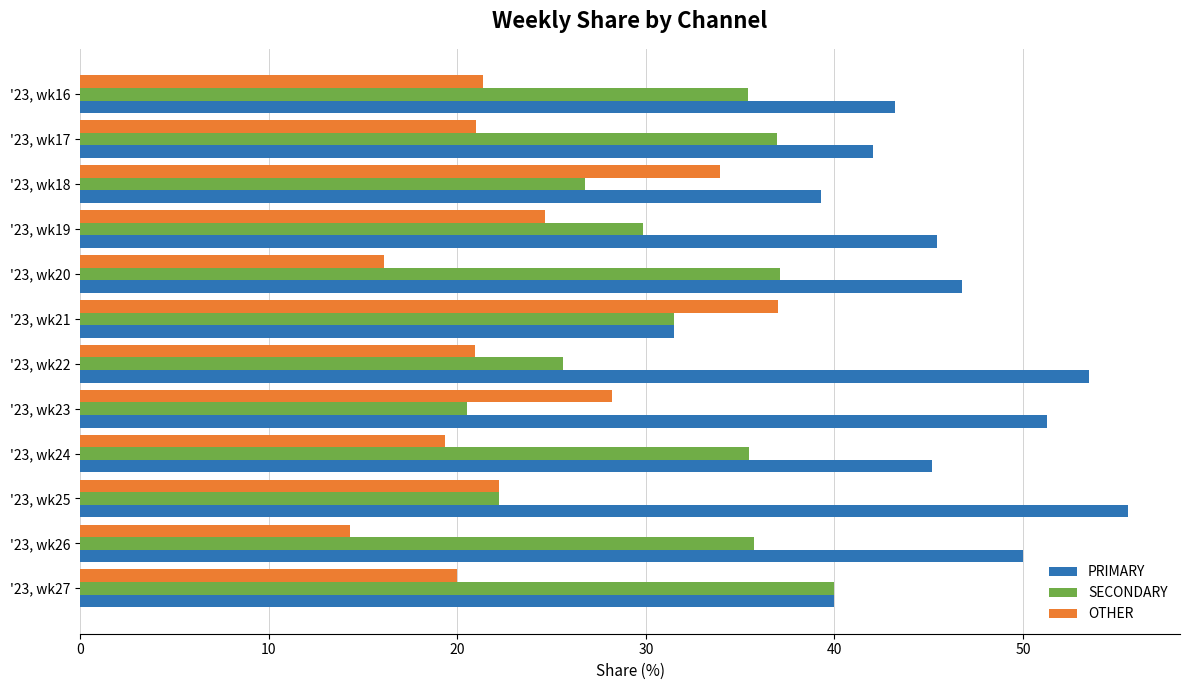

What are all the series names shown in the legend?

PRIMARY, SECONDARY, OTHER